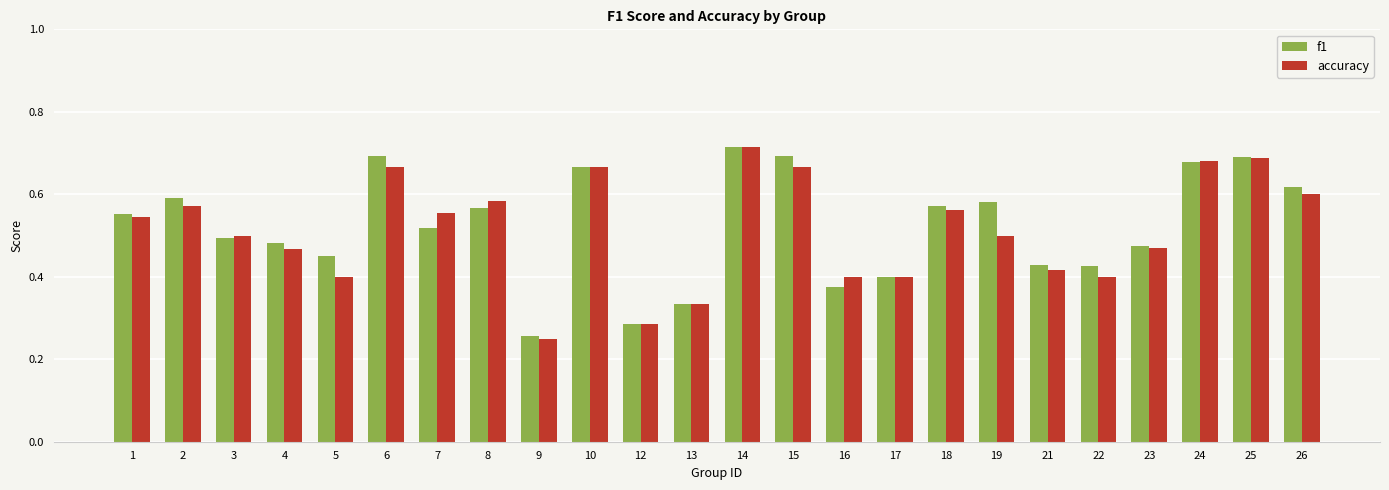

At which label does accuracy reach its minimum?

9